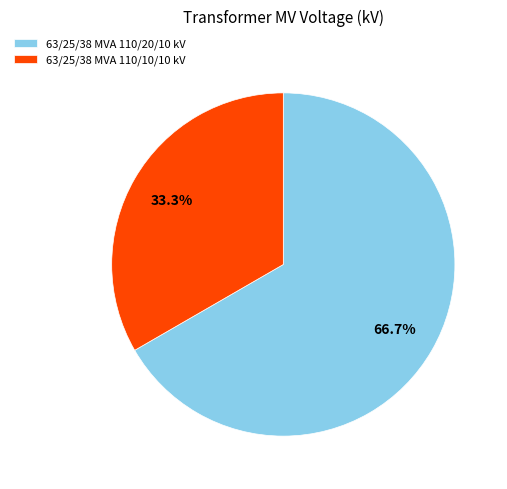

Which category has the smallest portion of the pie?

63/25/38 MVA 110/10/10 kV